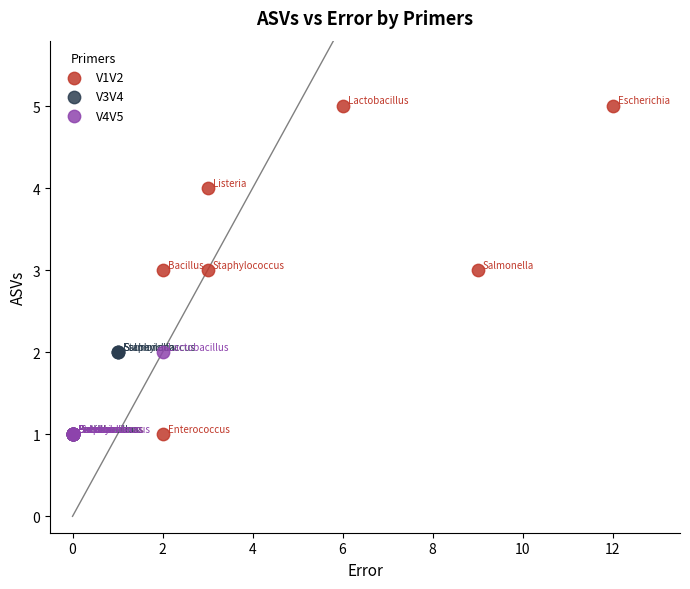

Which series reaches the maximum Y coordinate?

V1V2